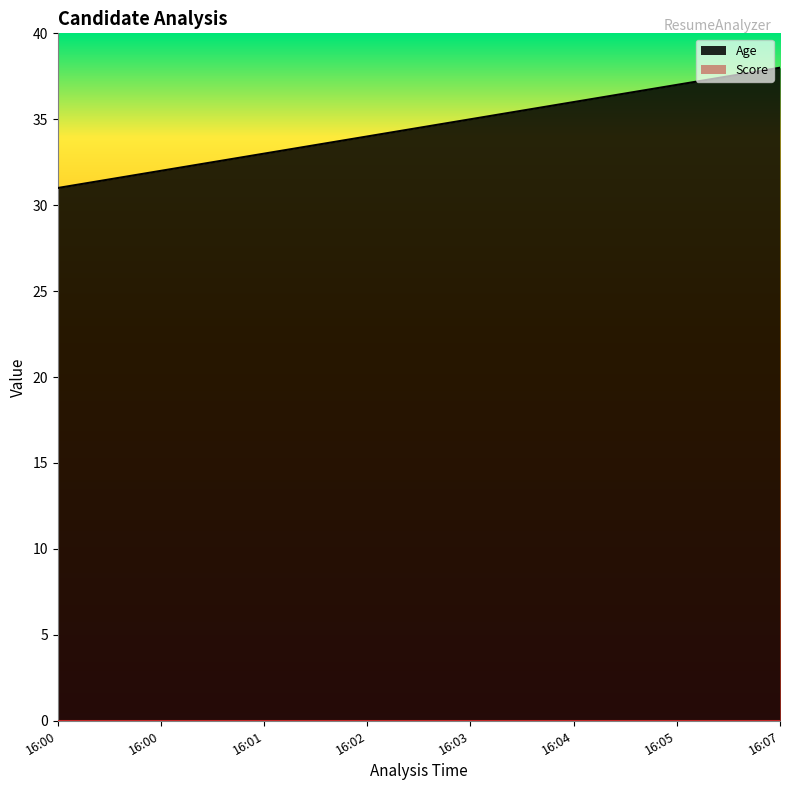

List the labels in order of value, largest first.

16:07, 16:05, 16:04, 16:03, 16:02, 16:01, 16:00, 16:00